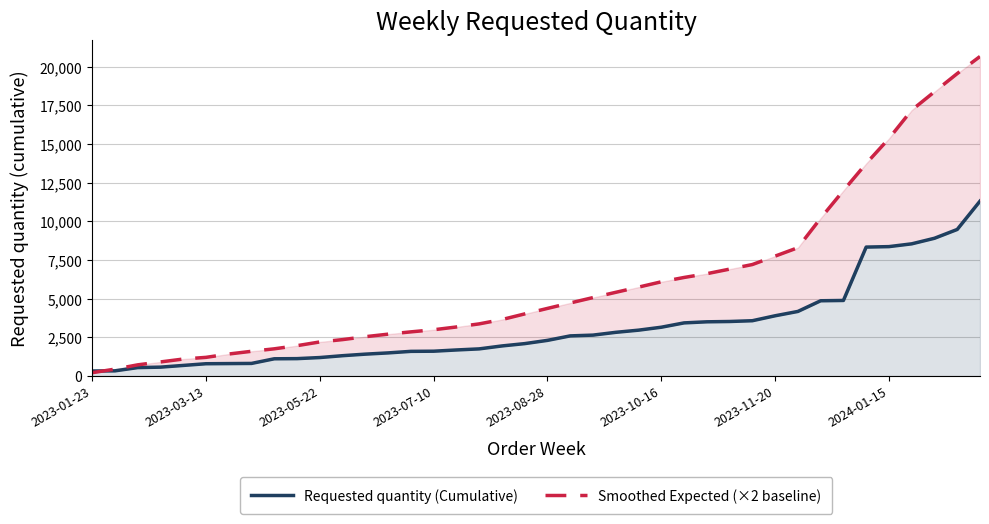

Rank the series by their maximum value, from highest to lowest.

Smoothed Expected (×2 baseline), Requested quantity (Cumulative)